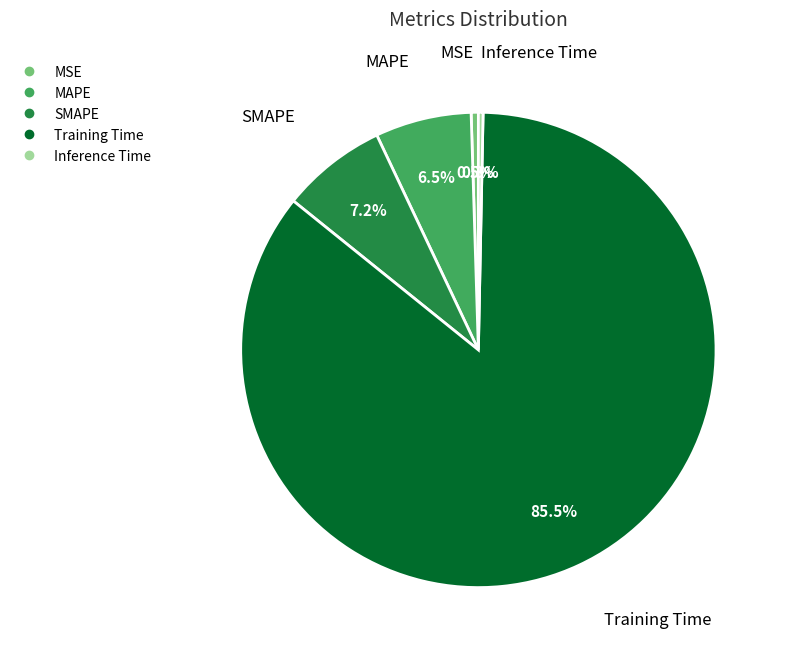

Which has a higher value, Training Time or MSE?

Training Time